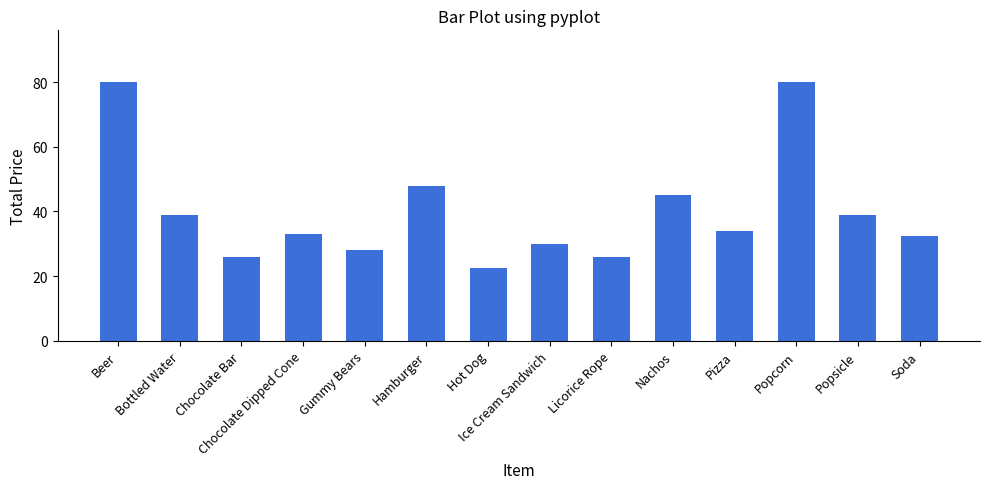

Approximately how many times larger is the value at Licorice Rope compared to Popsicle?

0.7